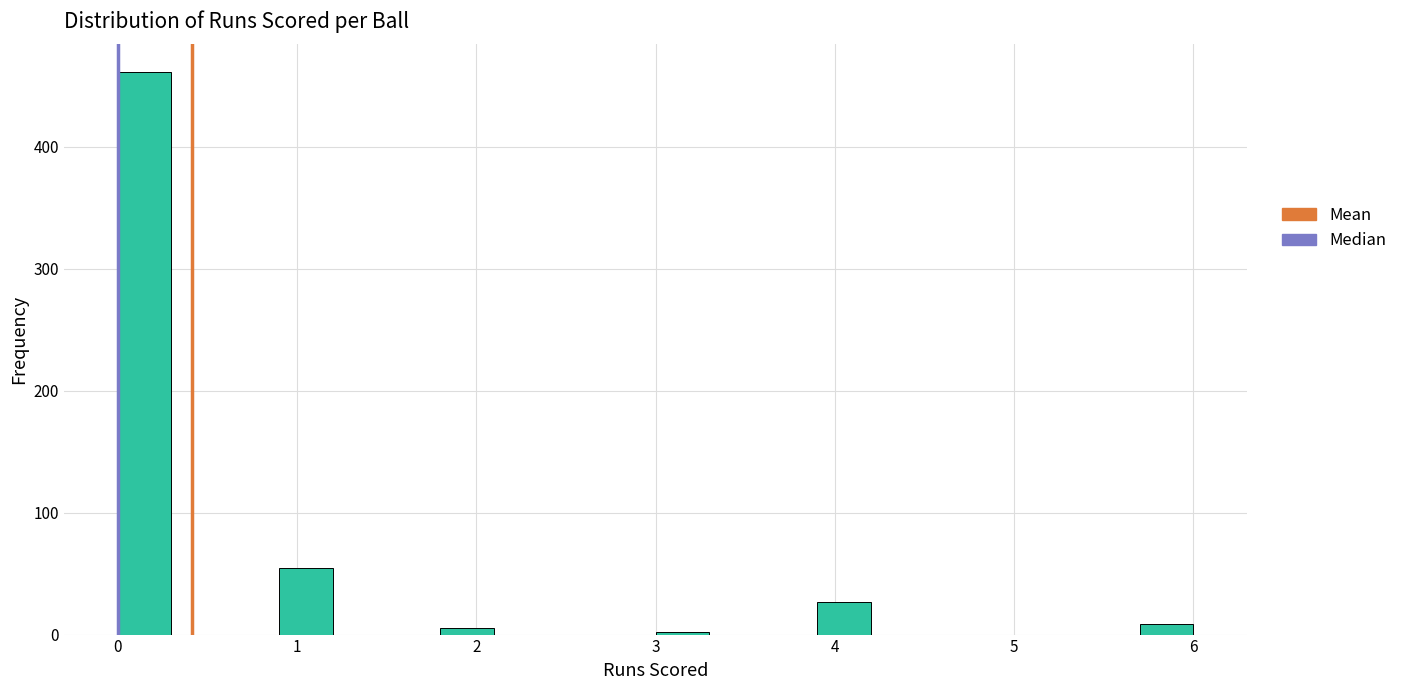

Around what value on the x-axis is the tallest bar? Give the approximate position of its centre, as read against the axis.

0.2